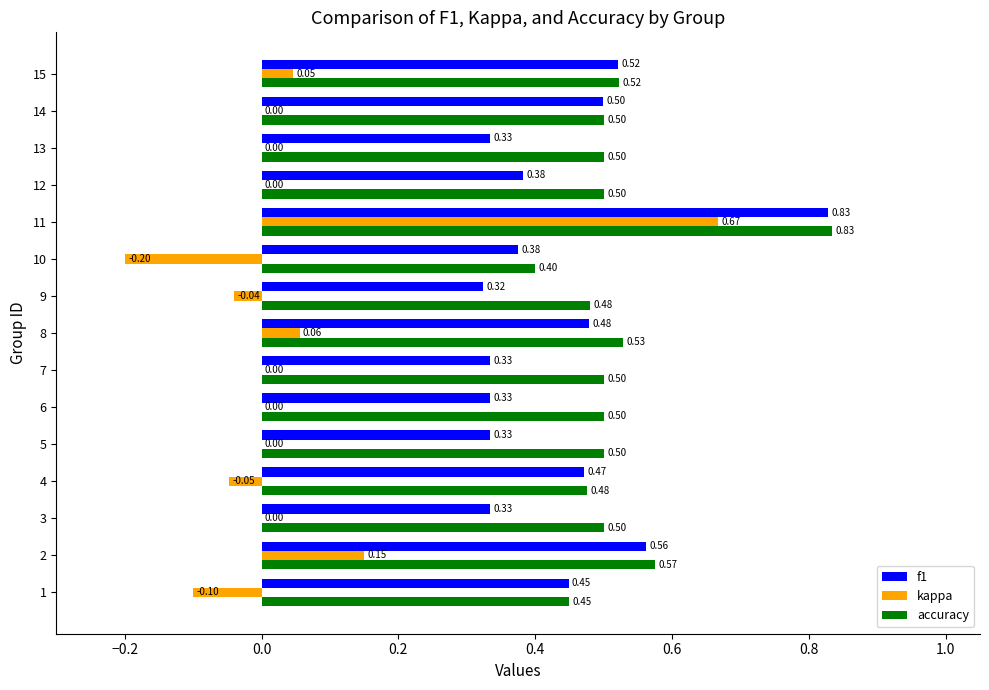

Which series changed the most between 9 and 13?

kappa